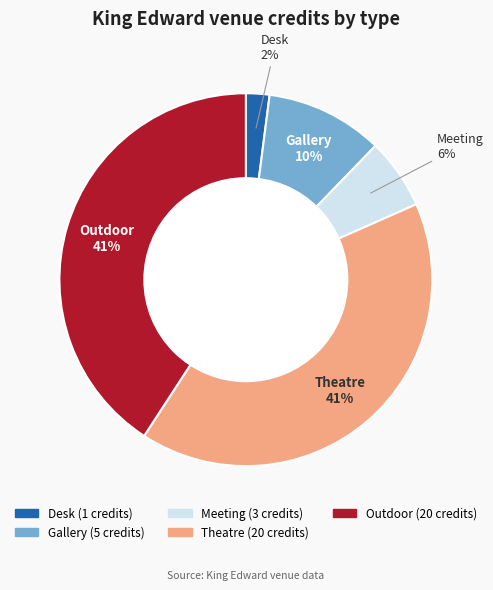

What percentage is the Gallery slice, to the nearest percent?

10%